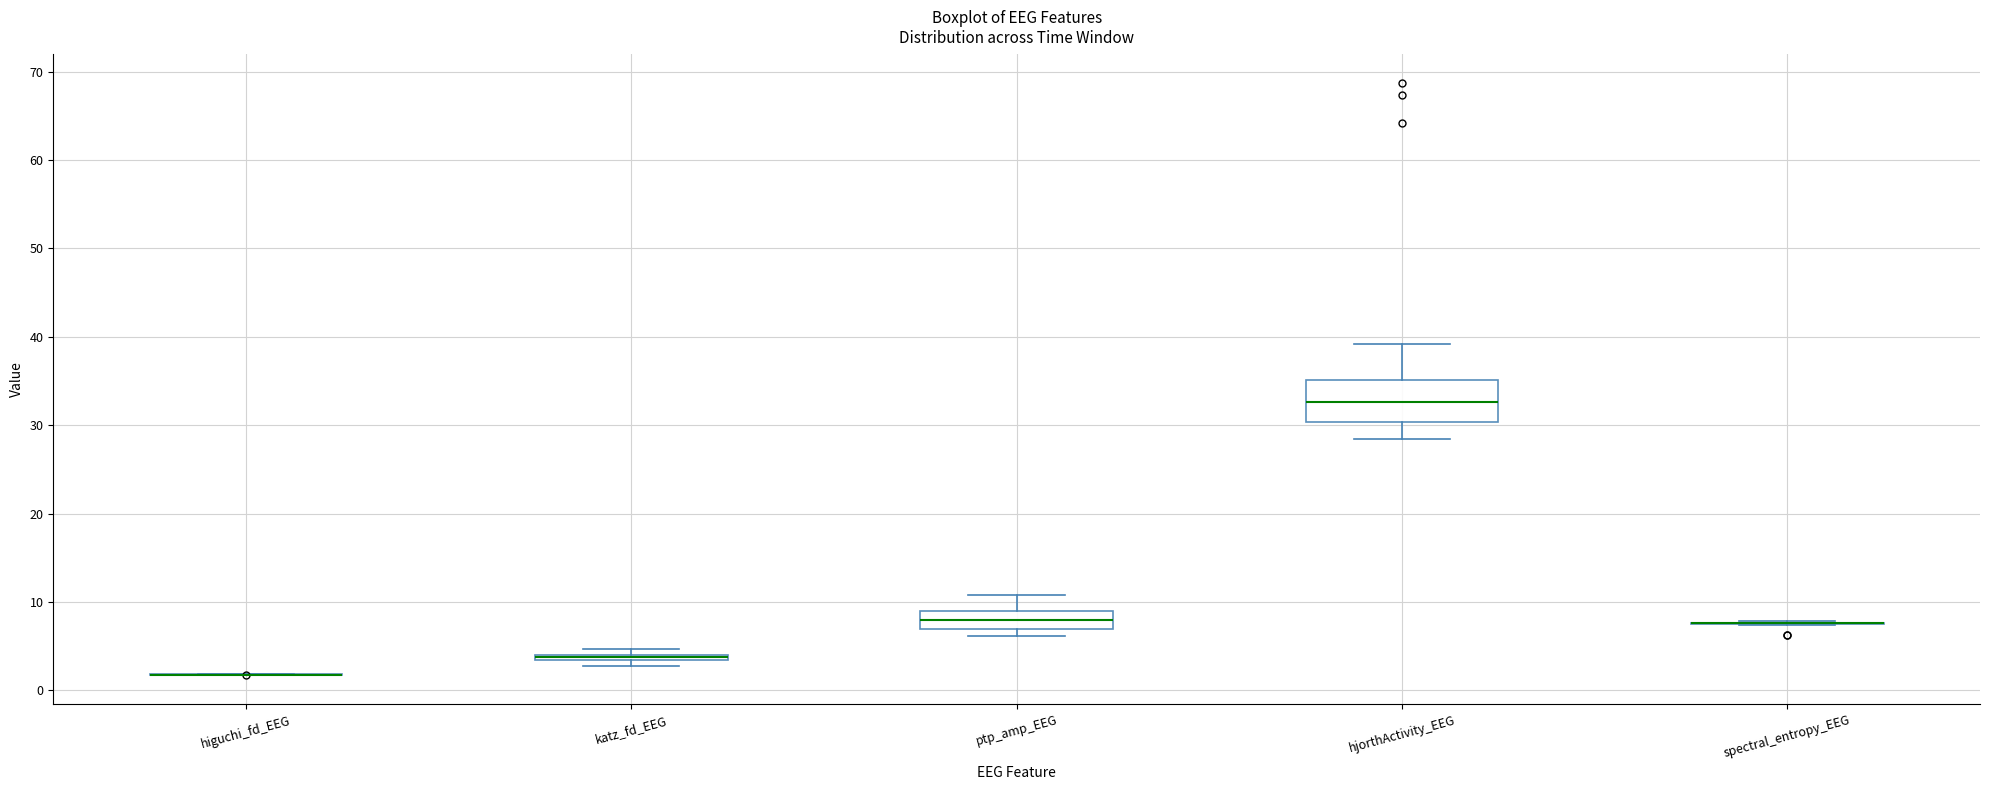

Where is the upper edge of the box for katz_fd_EEG on the y-axis? The values are not printed on the chart, so give them approximately, as read against the axis.

4